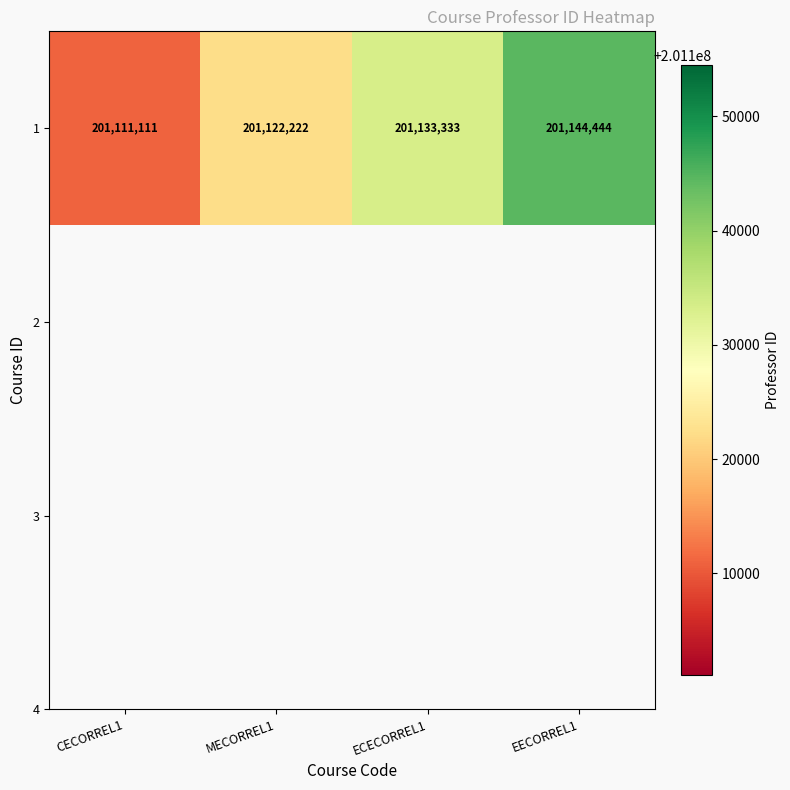

What is the sum of all values?

804511110